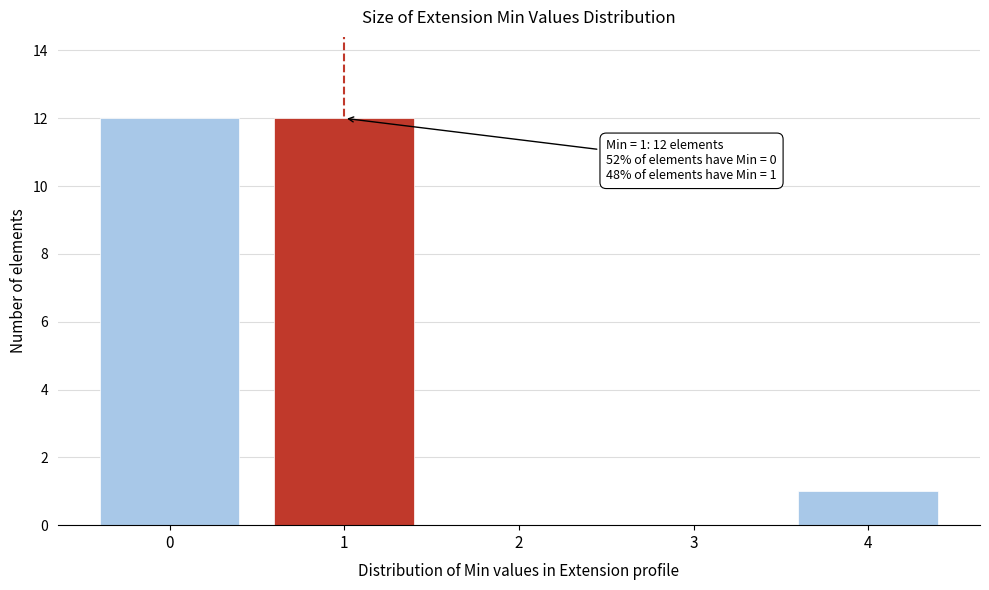

Reading left to right, extract all data points from this chart.

0=12	1=12	2=0	3=0	4=1